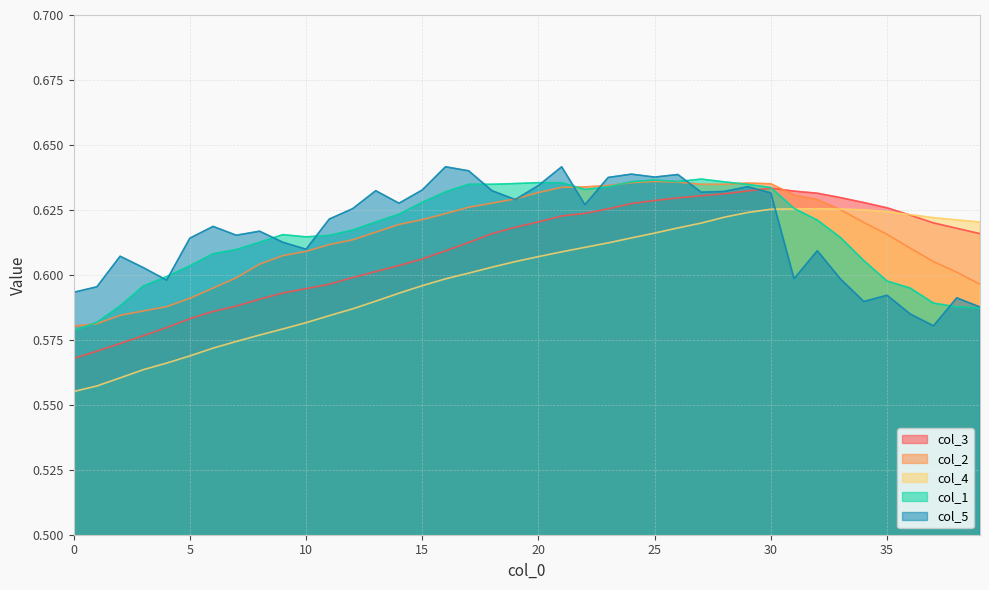

True or false: col_1 and col_3 intersect in this chart.

True